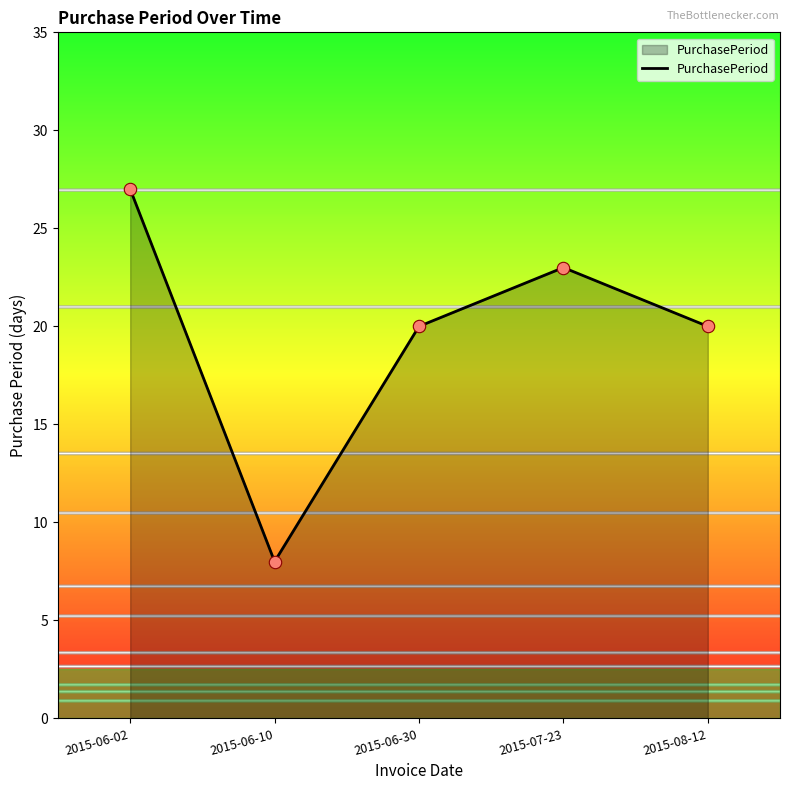

What is the change in value from 2015-06-10 to 2015-06-30?

+12